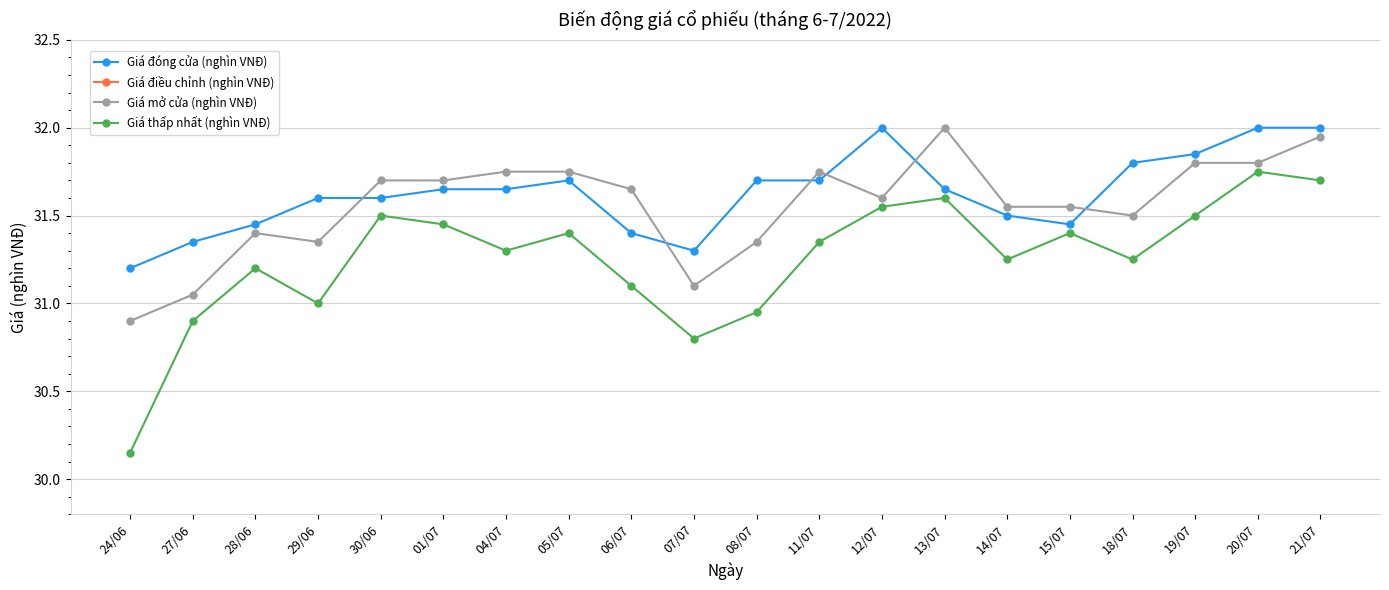

What position from the right is 28/06?

18